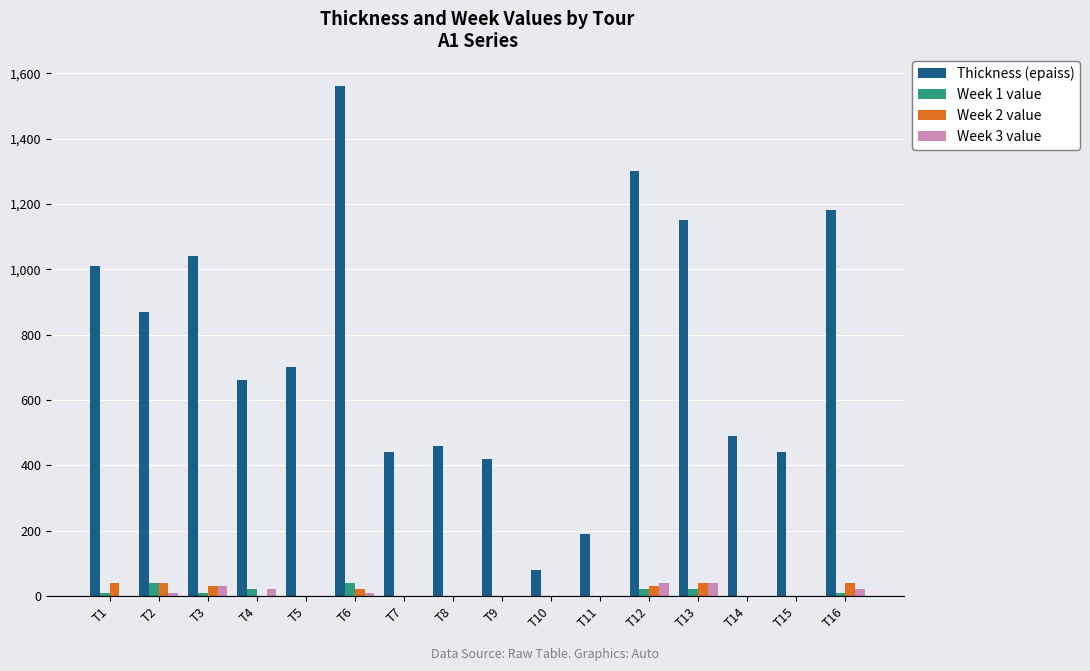

What is the greatest value displayed?

1560